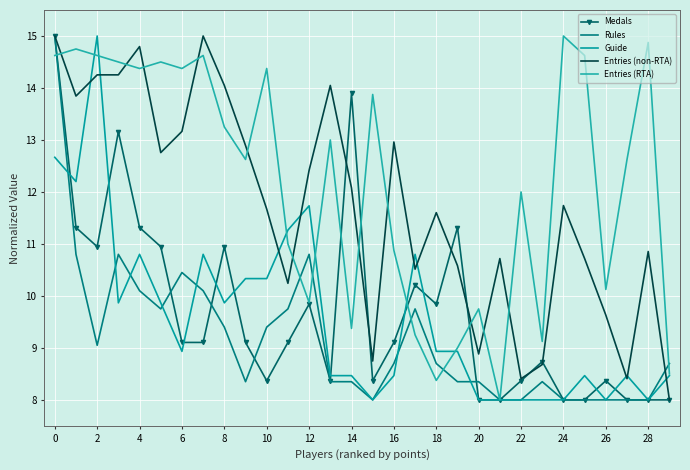

True or false: Medals has more than 0 interior local peaks.

True